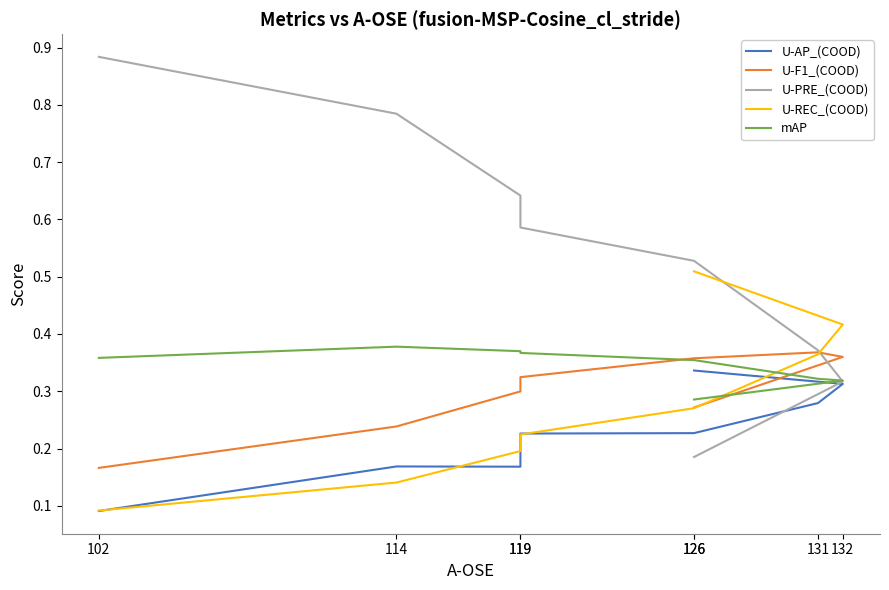

At how many categories does at least one series exceed 0?

8